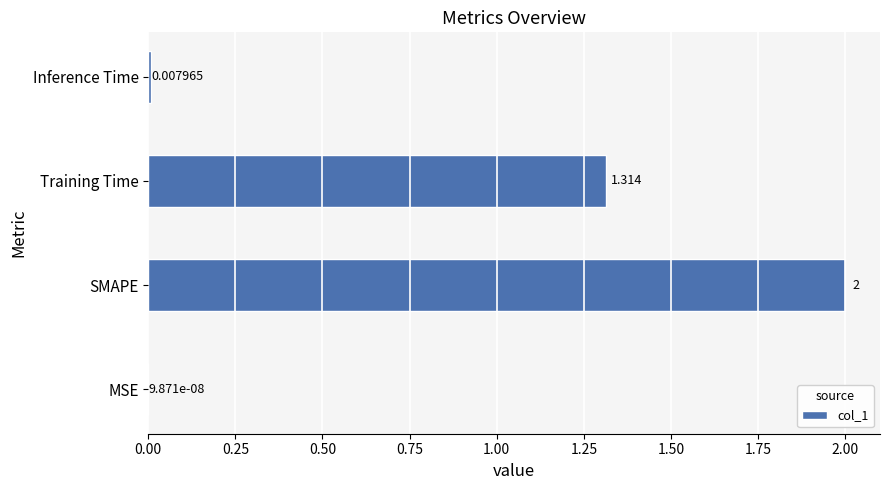

What is the average value?

0.8